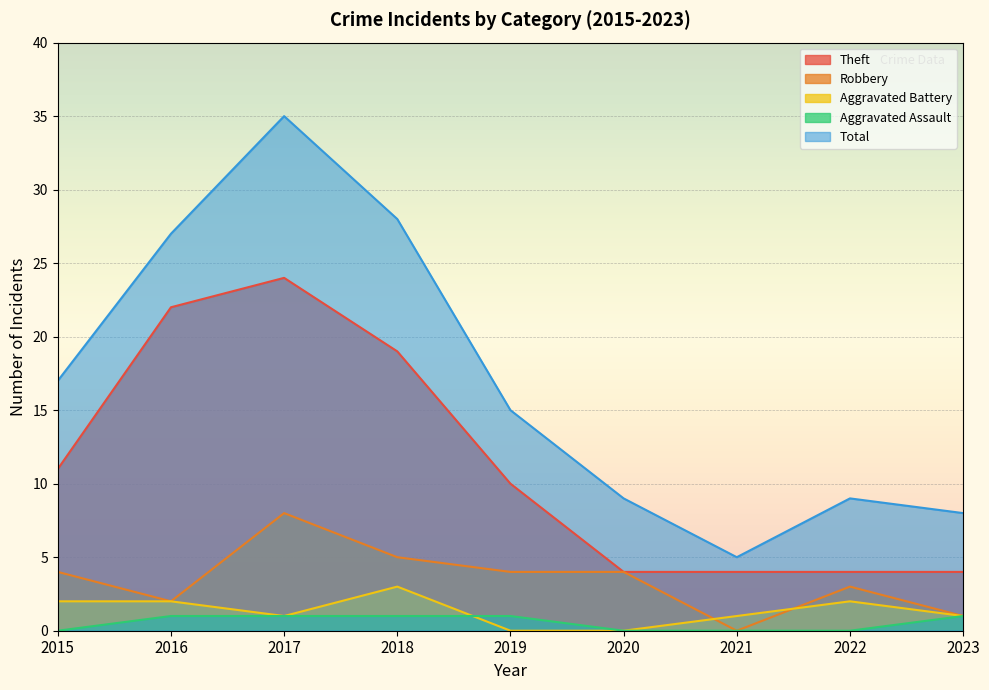

What is the difference between the highest and lowest values at 2019?

15